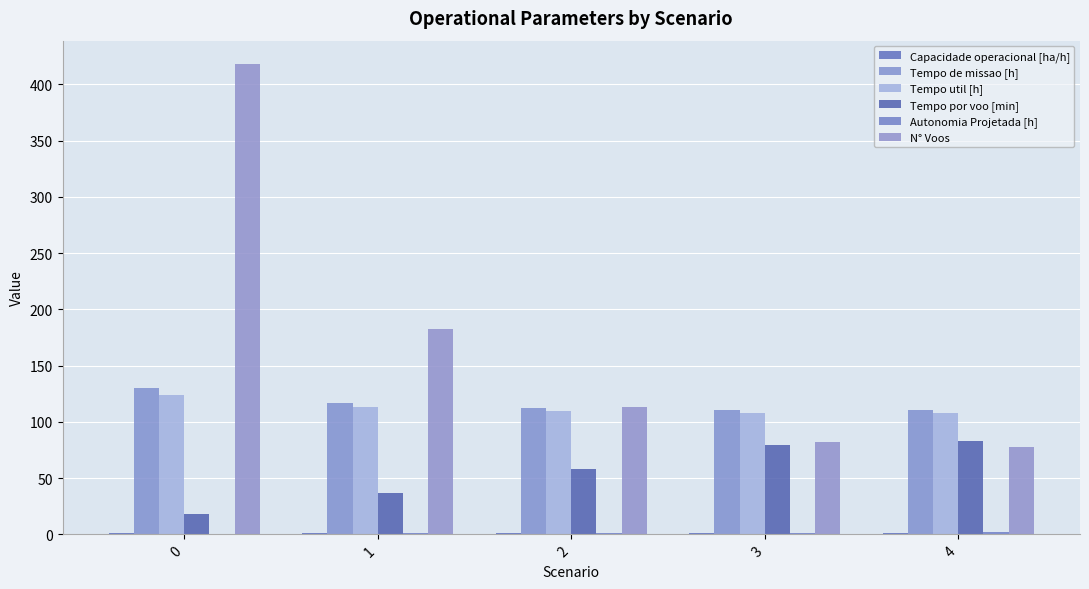

Count the number of data series in this chart.

6